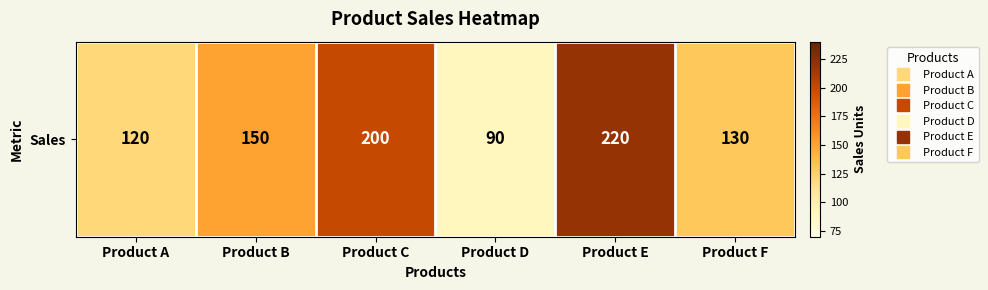

List the labels in order of value, largest first.

Product E, Product C, Product B, Product F, Product A, Product D